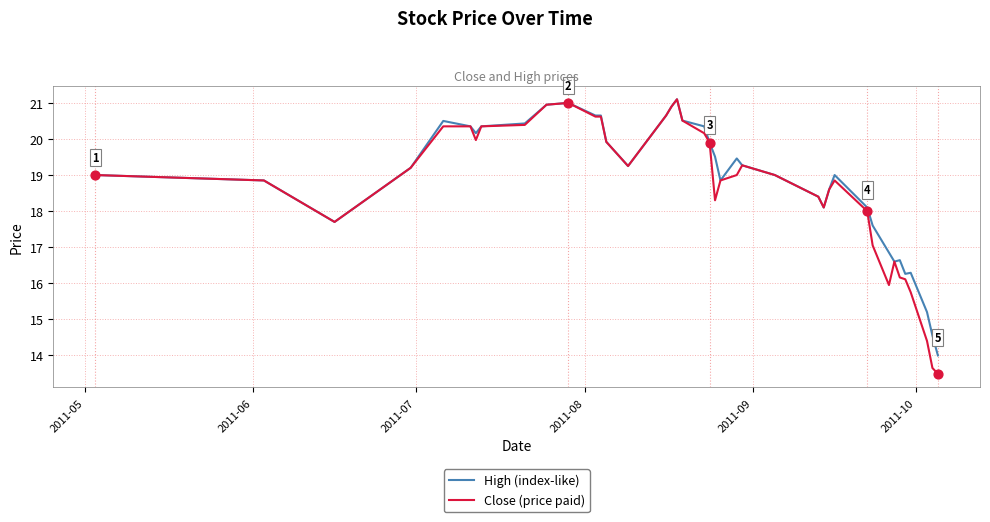

Which series has the largest total across all categories?

High (index-like)